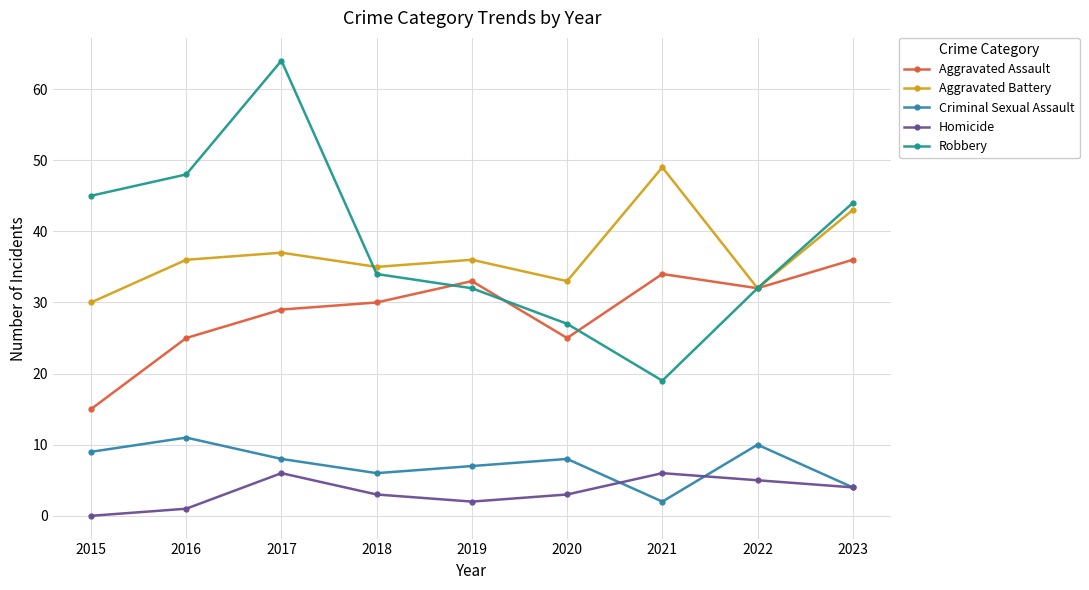

At which category does Homicide reach its first local peak?

2017